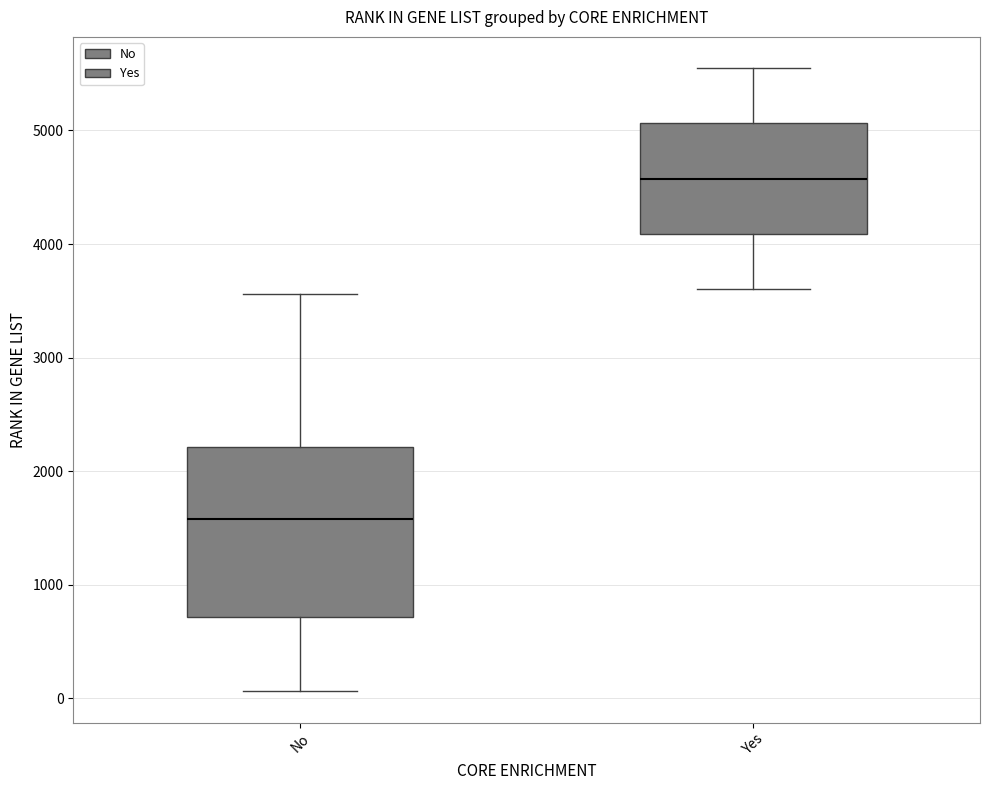

Reading left to right, transcribe this box plot: for each box, give where its median line is, the range the box spans, and where its two whiskers end, as read against the y-axis. The values are not printed on the chart, so give them approximately, as read against the axis.

No: median 1600, box 700 to 2200, whiskers 100 to 3600
Yes: median 4600, box 4100 to 5100, whiskers 3600 to 5600